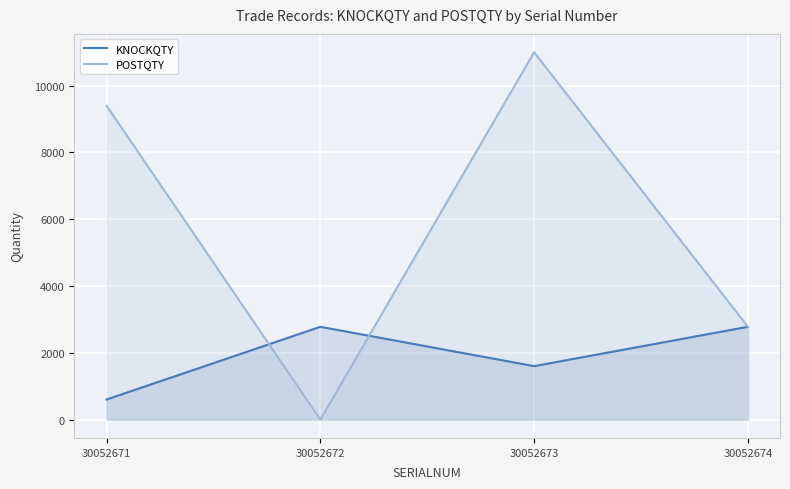

What is the difference between the maximum and second lowest values in the KNOCKQTY series?

1178